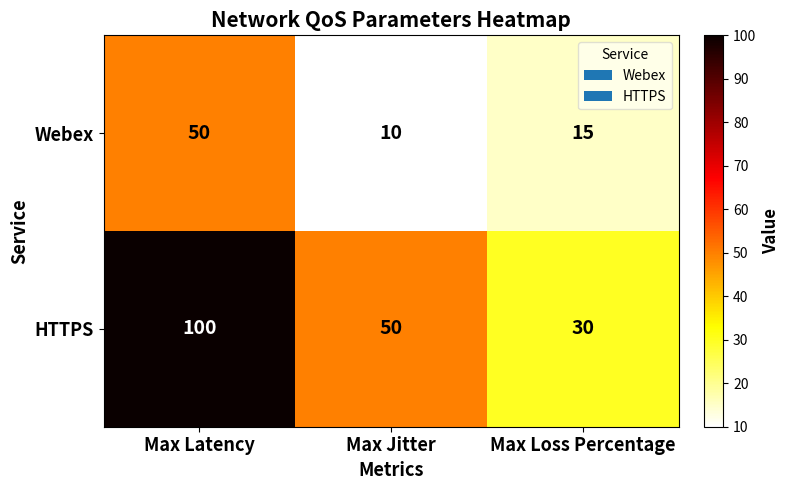

The value of Webex at Max Loss Percentage is 8. True or false?

False